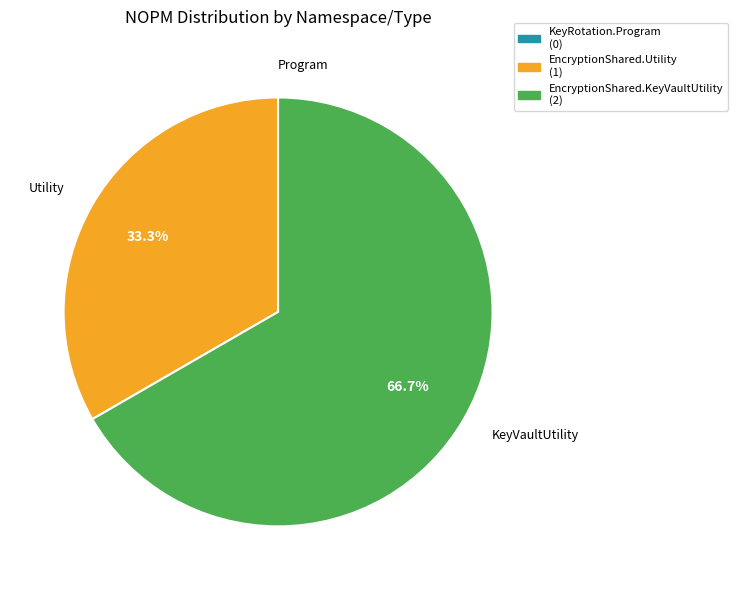

Between EncryptionShared.Utility (1) and EncryptionShared.KeyVaultUtility (2), which is larger?

EncryptionShared.KeyVaultUtility (2)